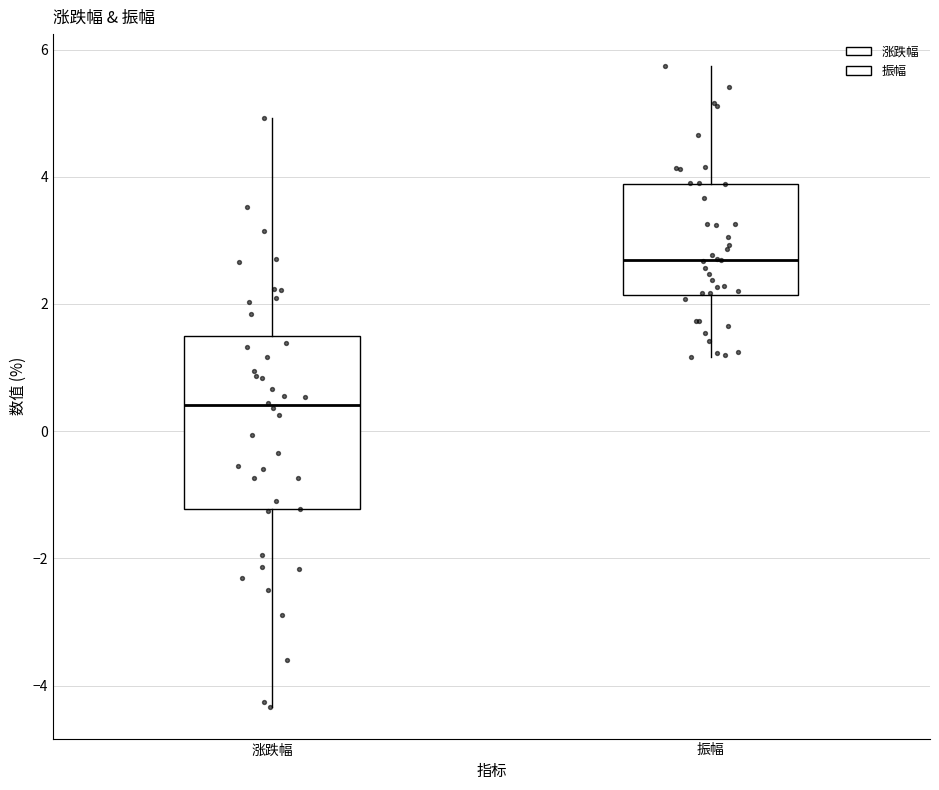

Reading left to right, read every box against the y-axis: the position of its median line, the range the box covers, and the ends of its whiskers. The values are not printed on the chart, so give them approximately, as read against the axis.

涨跌幅: median 0.4, box -1.2 to 1.6, whiskers -4.4 to 5.0
振幅: median 2.6, box 2.2 to 3.8, whiskers 1.2 to 5.8